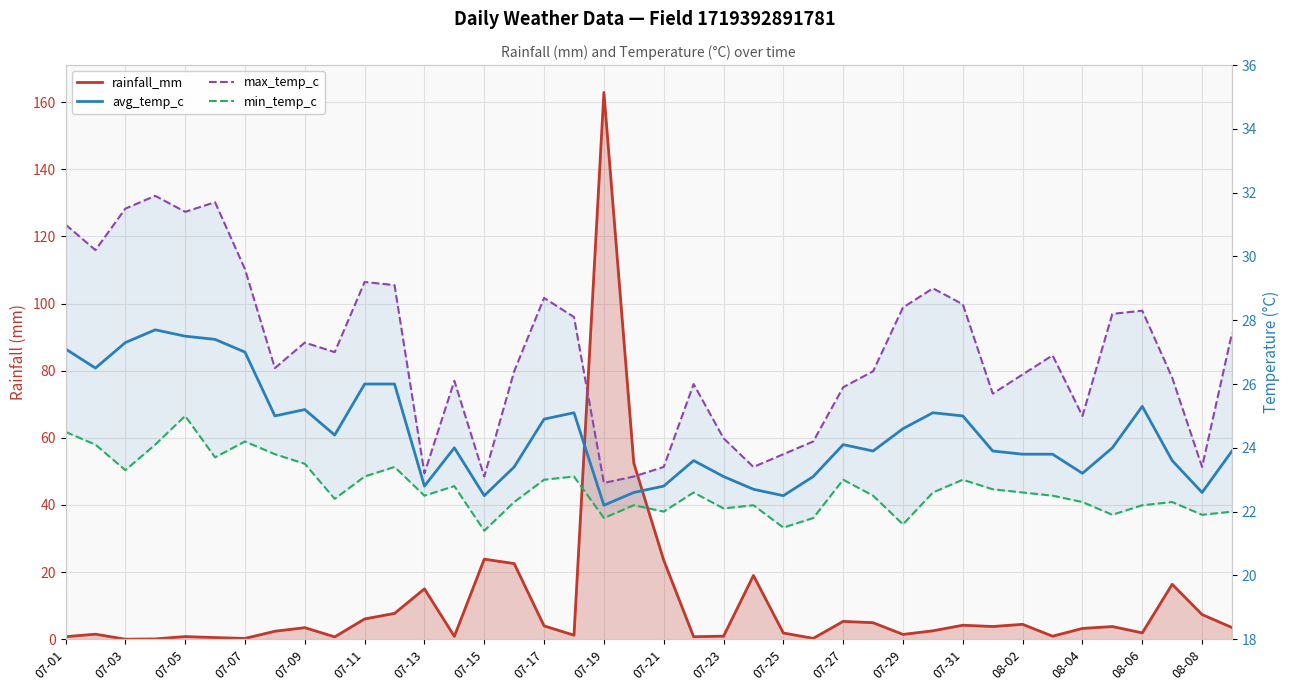

Which has a higher value, 08-08 or 07-25?

08-08